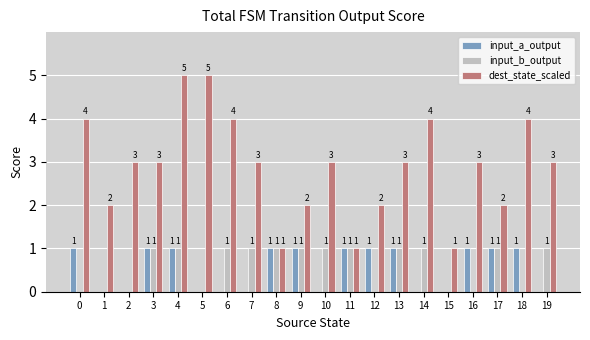

How many input_a_output values are between 0 and 1?

20